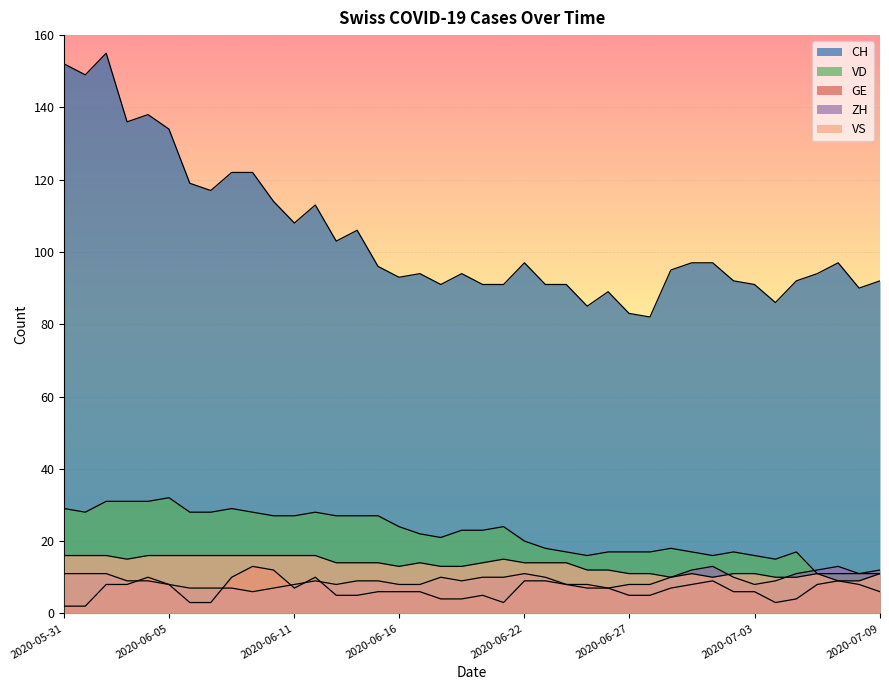

Reading left to right, what are all the values shown in this chart?

CH: 2020-05-31=152	2020-06-01=149	2020-06-02=155	2020-06-03=136	2020-06-04=138	2020-06-05=134	2020-06-06=119	2020-06-07=117	2020-06-08=122	2020-06-09=122	2020-06-10=114	2020-06-11=108	2020-06-12=113	2020-06-13=103	2020-06-14=106	2020-06-15=96	2020-06-16=93	2020-06-17=94	2020-06-18=91	2020-06-19=94	2020-06-20=91	2020-06-21=91	2020-06-22=97	2020-06-23=91	2020-06-24=91	2020-06-25=85	2020-06-26=89	2020-06-27=83	2020-06-28=82	2020-06-29=95	2020-06-30=97	2020-07-01=97	2020-07-02=92	2020-07-03=91	2020-07-04=86	2020-07-05=92	2020-07-06=94	2020-07-07=97	2020-07-08=90	2020-07-09=92
VD: 2020-05-31=29	2020-06-01=28	2020-06-02=31	2020-06-03=31	2020-06-04=31	2020-06-05=32	2020-06-06=28	2020-06-07=28	2020-06-08=29	2020-06-09=28	2020-06-10=27	2020-06-11=27	2020-06-12=28	2020-06-13=27	2020-06-14=27	2020-06-15=27	2020-06-16=24	2020-06-17=22	2020-06-18=21	2020-06-19=23	2020-06-20=23	2020-06-21=24	2020-06-22=20	2020-06-23=18	2020-06-24=17	2020-06-25=16	2020-06-26=17	2020-06-27=17	2020-06-28=17	2020-06-29=18	2020-06-30=17	2020-07-01=16	2020-07-02=17	2020-07-03=16	2020-07-04=15	2020-07-05=17	2020-07-06=11	2020-07-07=11	2020-07-08=11	2020-07-09=11
GE: 2020-05-31=2	2020-06-01=2	2020-06-02=8	2020-06-03=8	2020-06-04=10	2020-06-05=8	2020-06-06=3	2020-06-07=3	2020-06-08=10	2020-06-09=13	2020-06-10=12	2020-06-11=7	2020-06-12=10	2020-06-13=5	2020-06-14=5	2020-06-15=6	2020-06-16=6	2020-06-17=6	2020-06-18=4	2020-06-19=4	2020-06-20=5	2020-06-21=3	2020-06-22=9	2020-06-23=9	2020-06-24=8	2020-06-25=8	2020-06-26=7	2020-06-27=5	2020-06-28=5	2020-06-29=7	2020-06-30=8	2020-07-01=9	2020-07-02=6	2020-07-03=6	2020-07-04=3	2020-07-05=4	2020-07-06=8	2020-07-07=9	2020-07-08=8	2020-07-09=6
ZH: 2020-05-31=11	2020-06-01=11	2020-06-02=11	2020-06-03=9	2020-06-04=9	2020-06-05=8	2020-06-06=7	2020-06-07=7	2020-06-08=7	2020-06-09=6	2020-06-10=7	2020-06-11=8	2020-06-12=9	2020-06-13=8	2020-06-14=9	2020-06-15=9	2020-06-16=8	2020-06-17=8	2020-06-18=10	2020-06-19=9	2020-06-20=10	2020-06-21=10	2020-06-22=11	2020-06-23=10	2020-06-24=8	2020-06-25=7	2020-06-26=7	2020-06-27=8	2020-06-28=8	2020-06-29=10	2020-06-30=12	2020-07-01=13	2020-07-02=10	2020-07-03=8	2020-07-04=9	2020-07-05=11	2020-07-06=12	2020-07-07=13	2020-07-08=11	2020-07-09=12
VS: 2020-05-31=16	2020-06-01=16	2020-06-02=16	2020-06-03=15	2020-06-04=16	2020-06-05=16	2020-06-06=16	2020-06-07=16	2020-06-08=16	2020-06-09=16	2020-06-10=16	2020-06-11=16	2020-06-12=16	2020-06-13=14	2020-06-14=14	2020-06-15=14	2020-06-16=13	2020-06-17=14	2020-06-18=13	2020-06-19=13	2020-06-20=14	2020-06-21=15	2020-06-22=14	2020-06-23=14	2020-06-24=14	2020-06-25=12	2020-06-26=12	2020-06-27=11	2020-06-28=11	2020-06-29=10	2020-06-30=11	2020-07-01=10	2020-07-02=11	2020-07-03=11	2020-07-04=10	2020-07-05=10	2020-07-06=11	2020-07-07=9	2020-07-08=9	2020-07-09=11